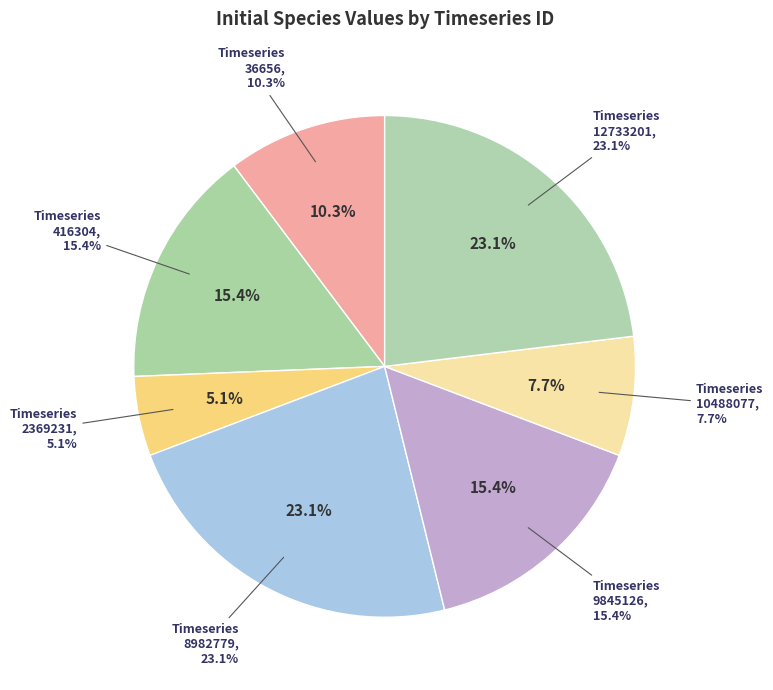

Does 416304 account for over 50% of the chart?

No